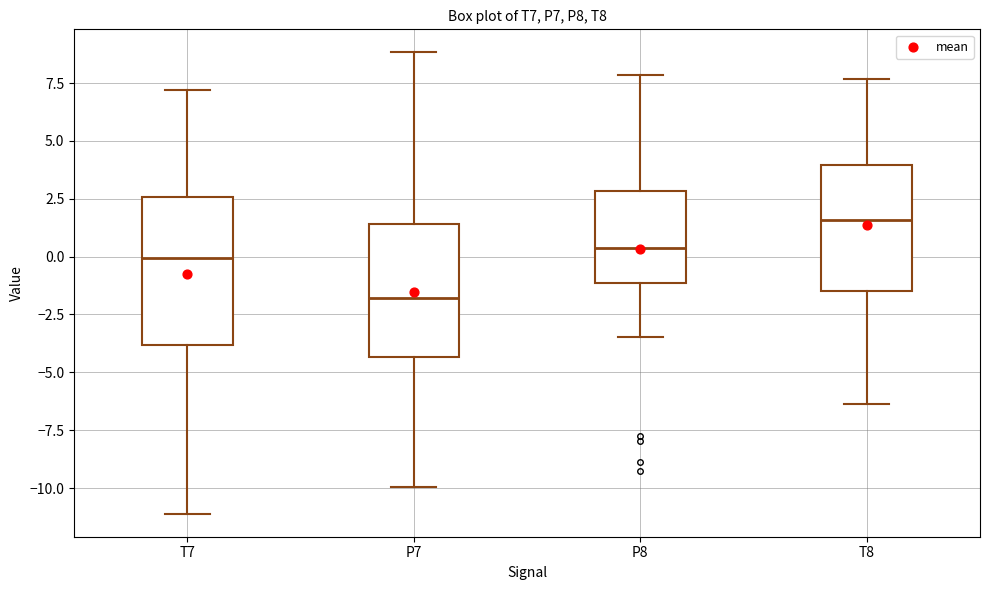

Reading left to right, read every box against the y-axis: the position of its median line, the range the box covers, and the ends of its whiskers. The values are not printed on the chart, so give them approximately, as read against the axis.

T7: median 0.0, box -4.0 to 2.5, whiskers -11.0 to 7.0
P7: median -2.0, box -4.5 to 1.5, whiskers -10.0 to 9.0
P8: median 0.5, box -1.0 to 3.0, whiskers -3.5 to 8.0
T8: median 1.5, box -1.5 to 4.0, whiskers -6.5 to 7.5